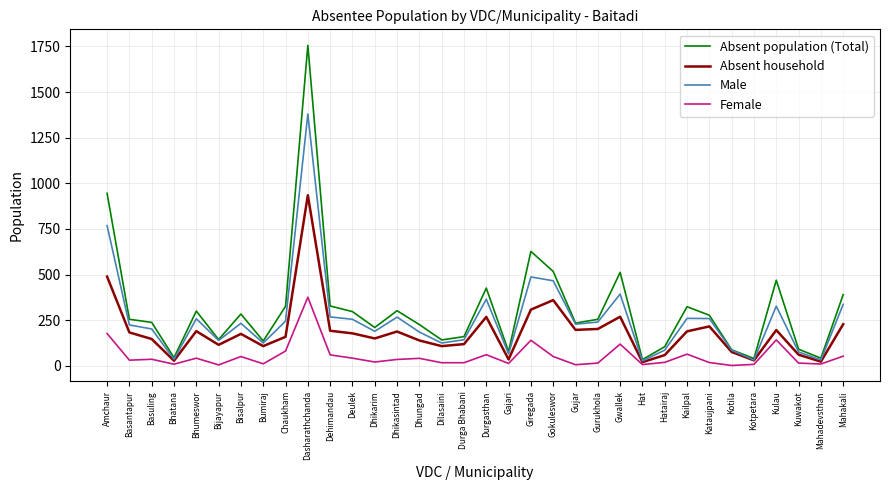

At how many categories does at least one series exceed 1683?

1